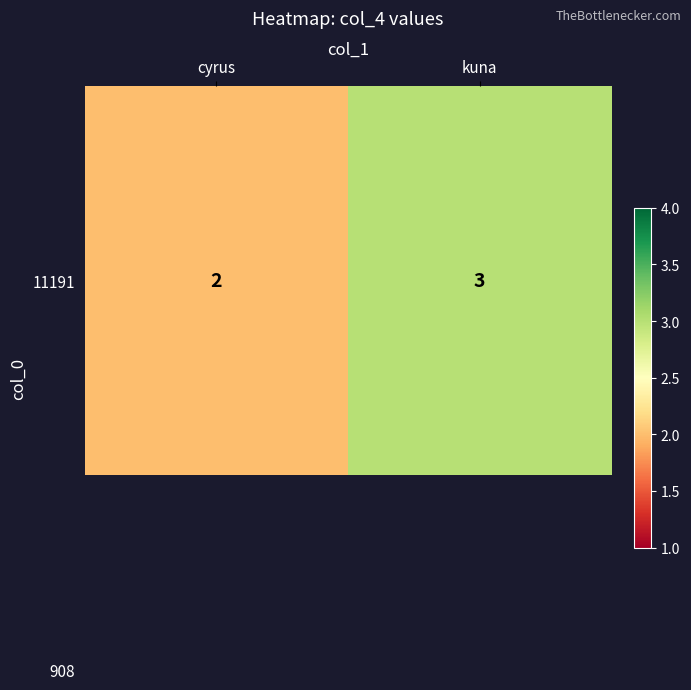

Read the value at cyrus.

2